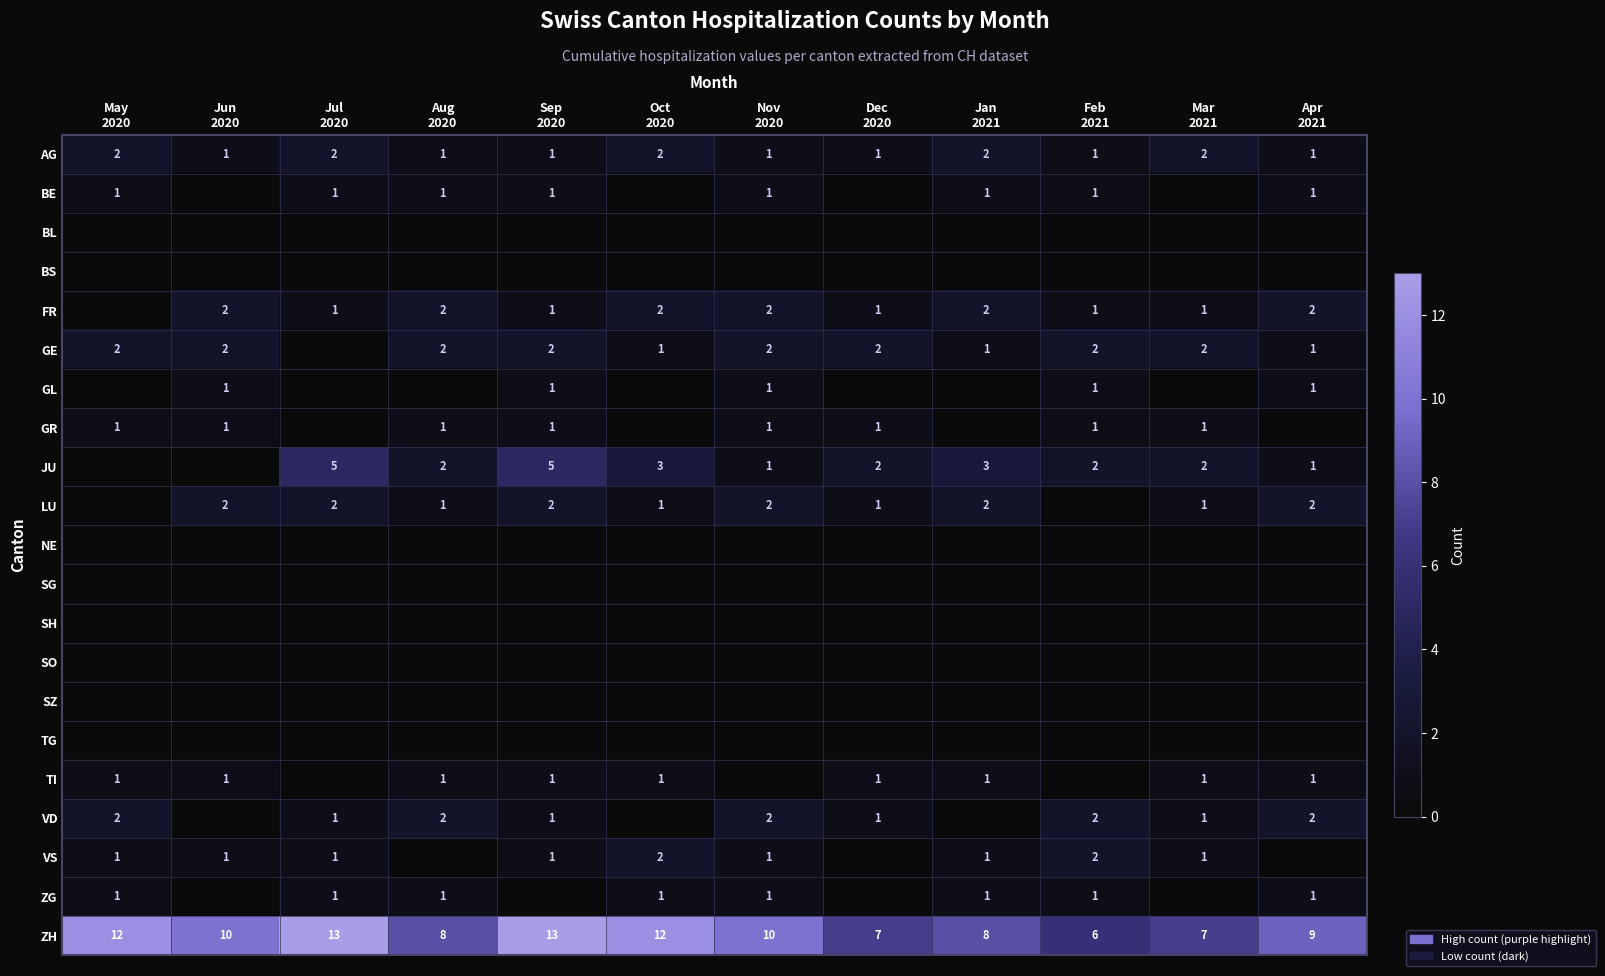

What is the lowest value of the ZH series?

6